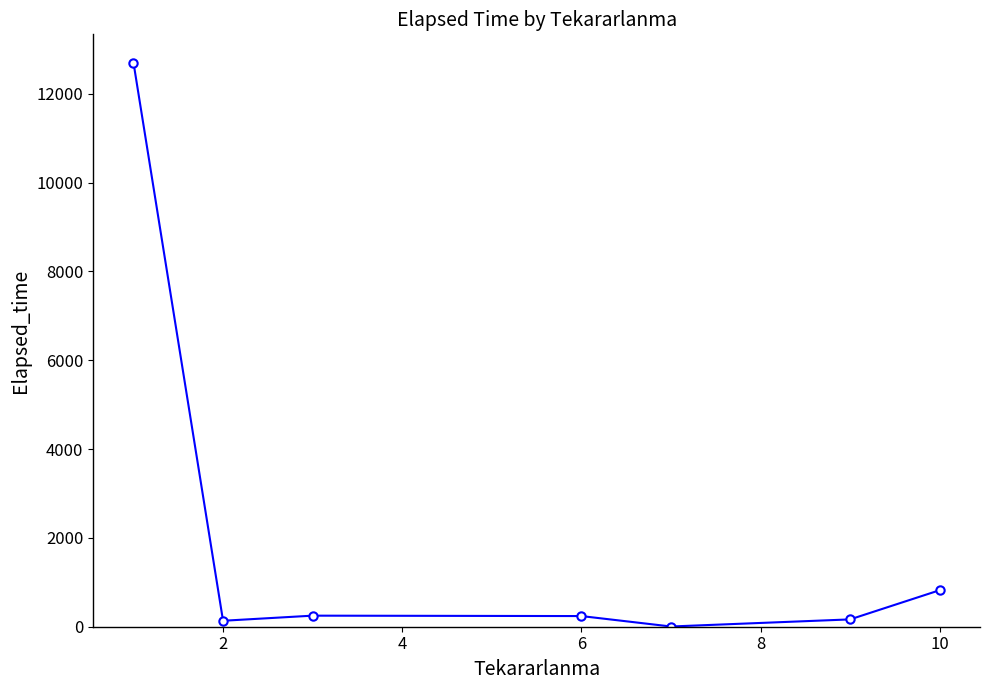

What is the greatest value displayed?

12706.1